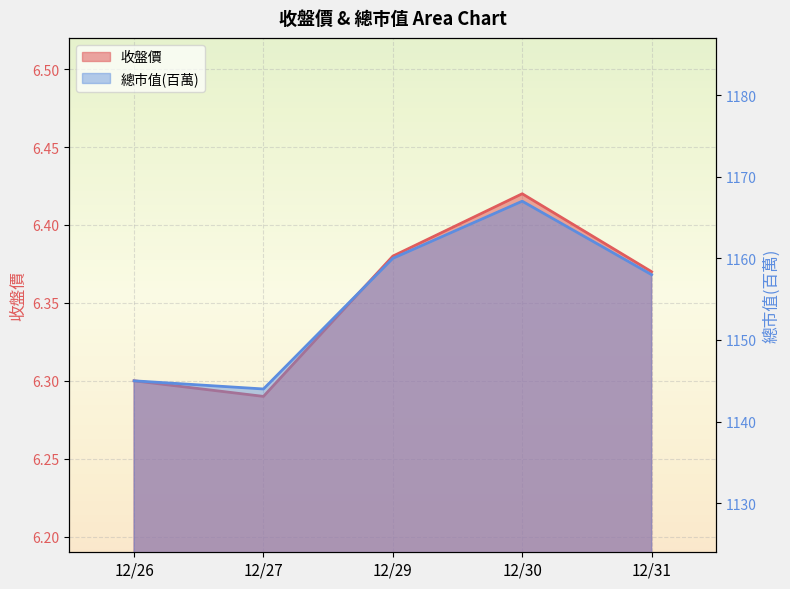

The value of 收盤價 at 12/29 is 6.4. True or false?

True